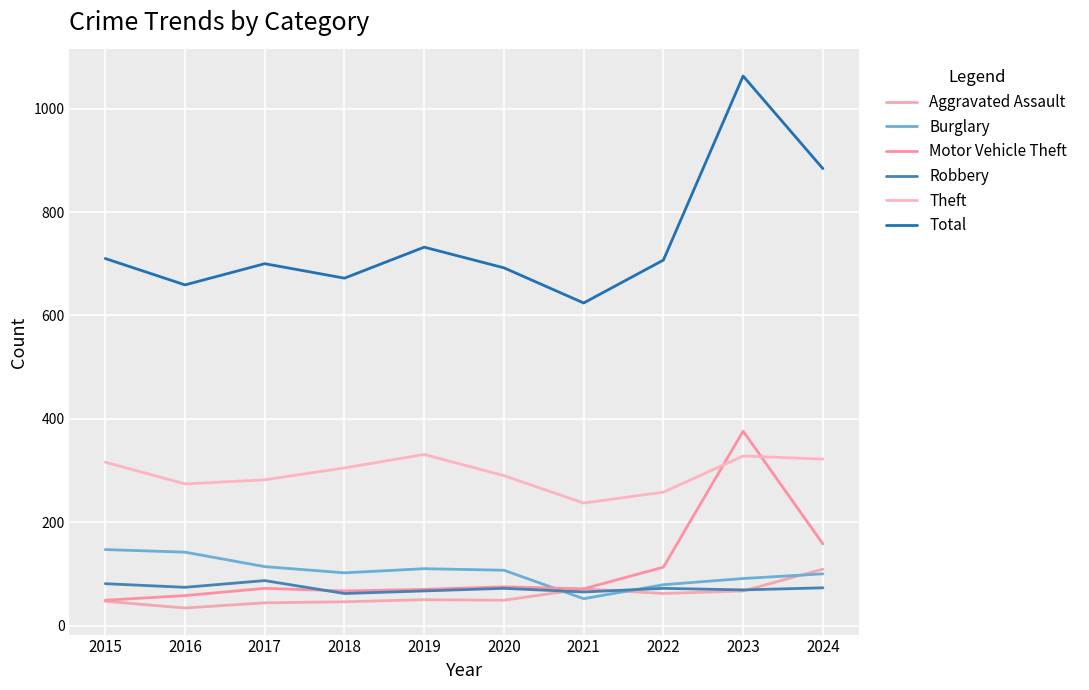

Which series has the widest spread of values?

Total